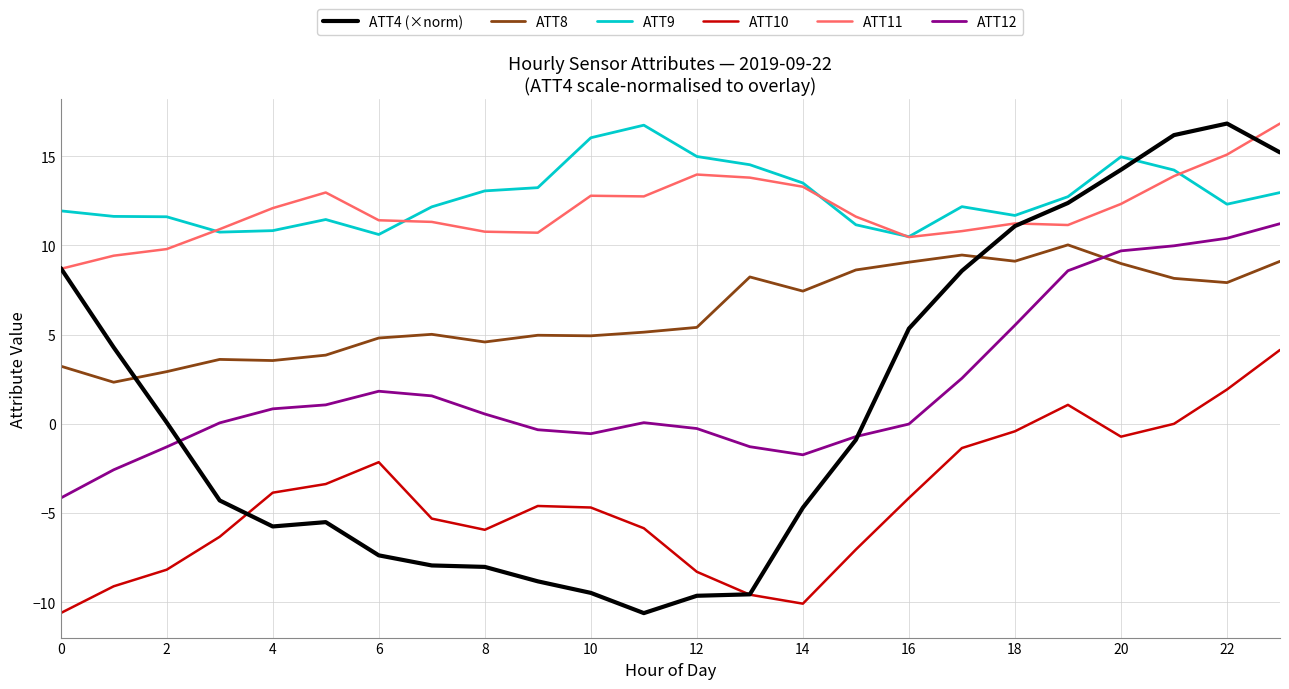

True or false: ATT10 and ATT12 cross at least once.

False